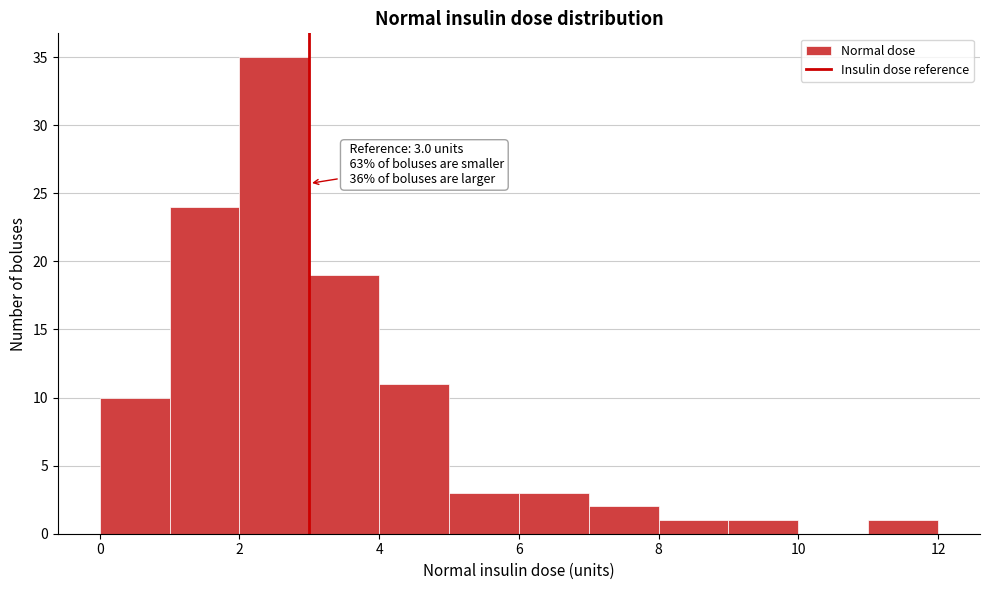

Which range on the x-axis has the tallest bar?

2 to 3